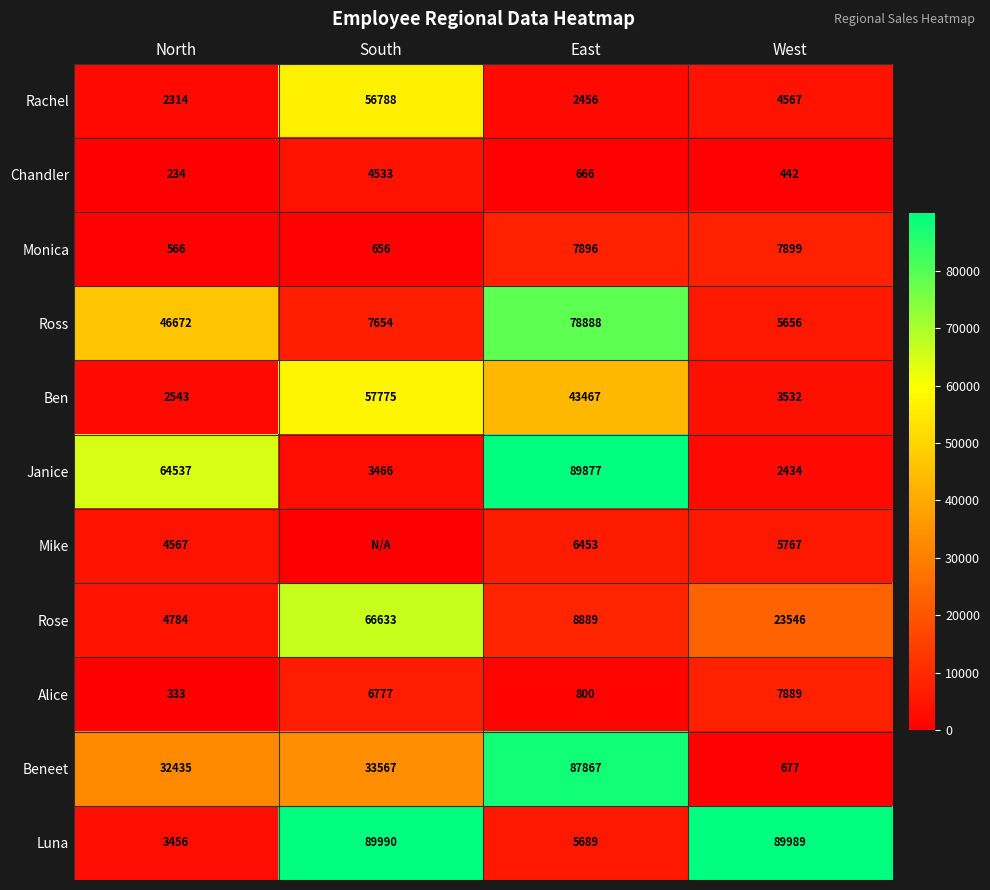

What is the difference between the second highest and minimum values in the Janice series?

62103